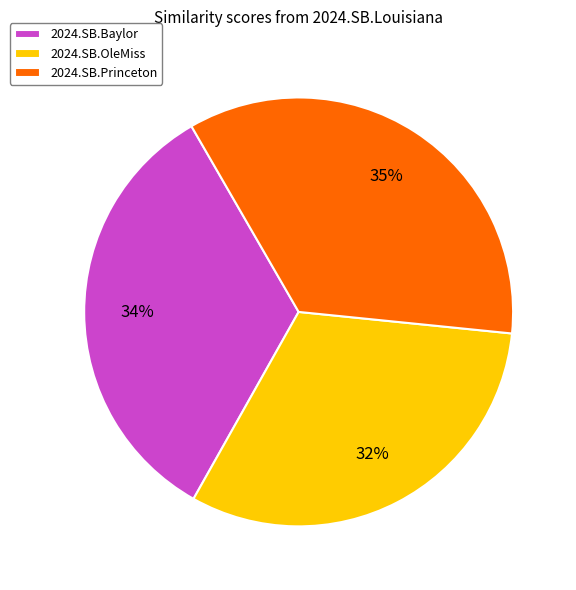

Is it true that 2024.SB.Baylor is 34% of the pie?

True